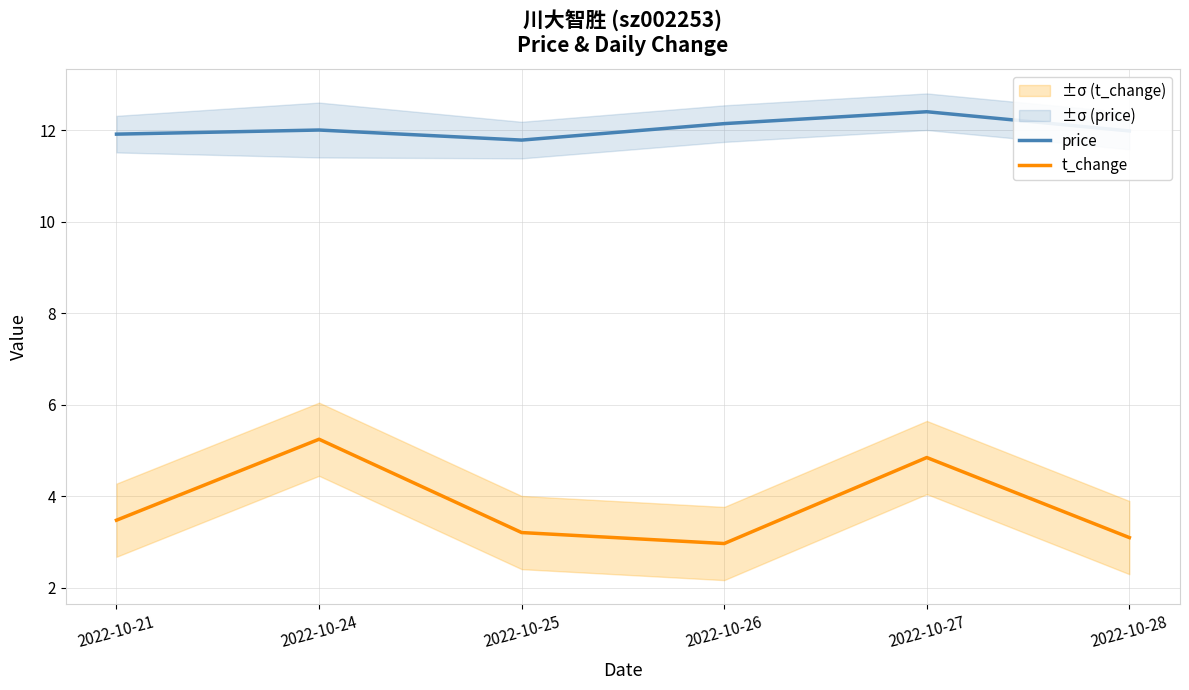

What is the smallest value displayed?

3.0